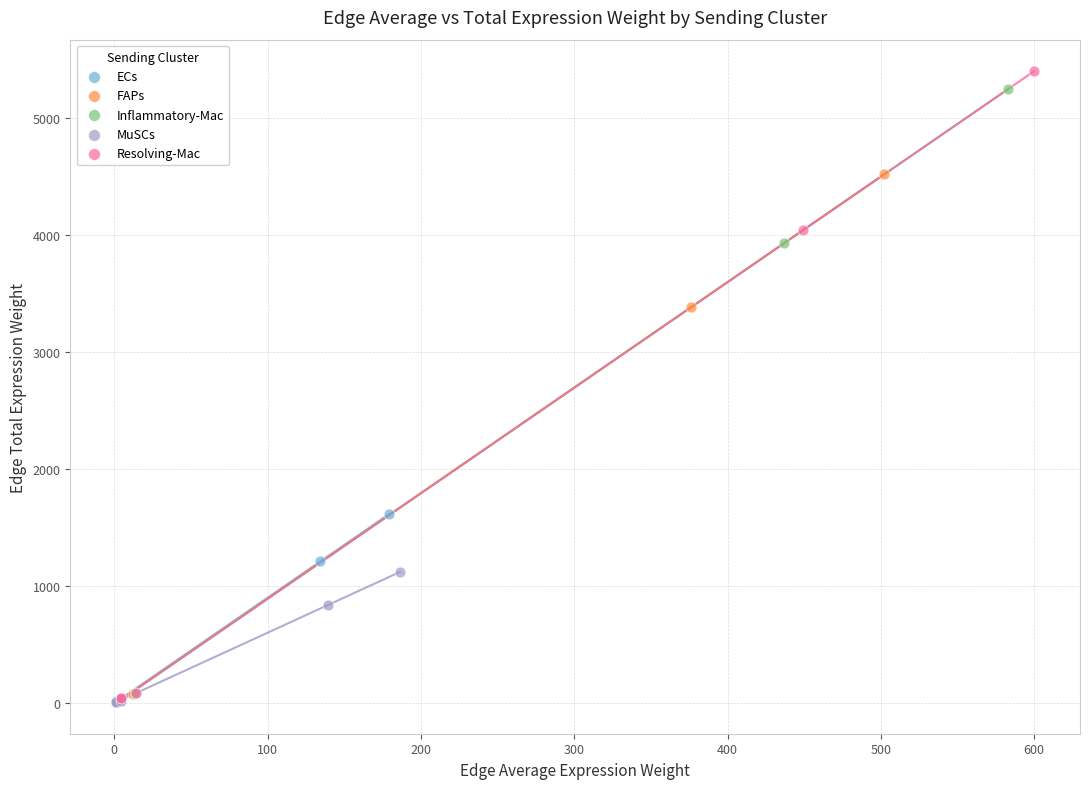

What are all the series names shown in the legend?

ECs, FAPs, Inflammatory-Mac, MuSCs, Resolving-Mac